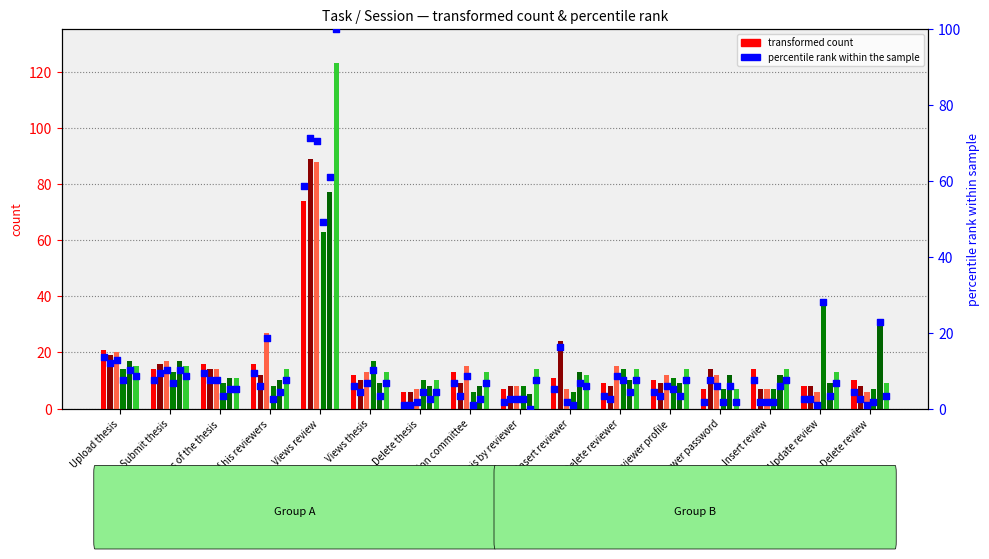

Which series has the largest total across all categories?

transformed count (col_1)